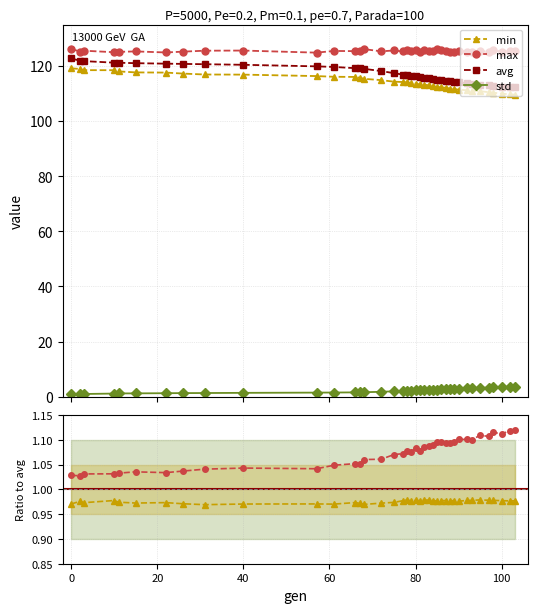

What is the greatest value displayed?

126.3